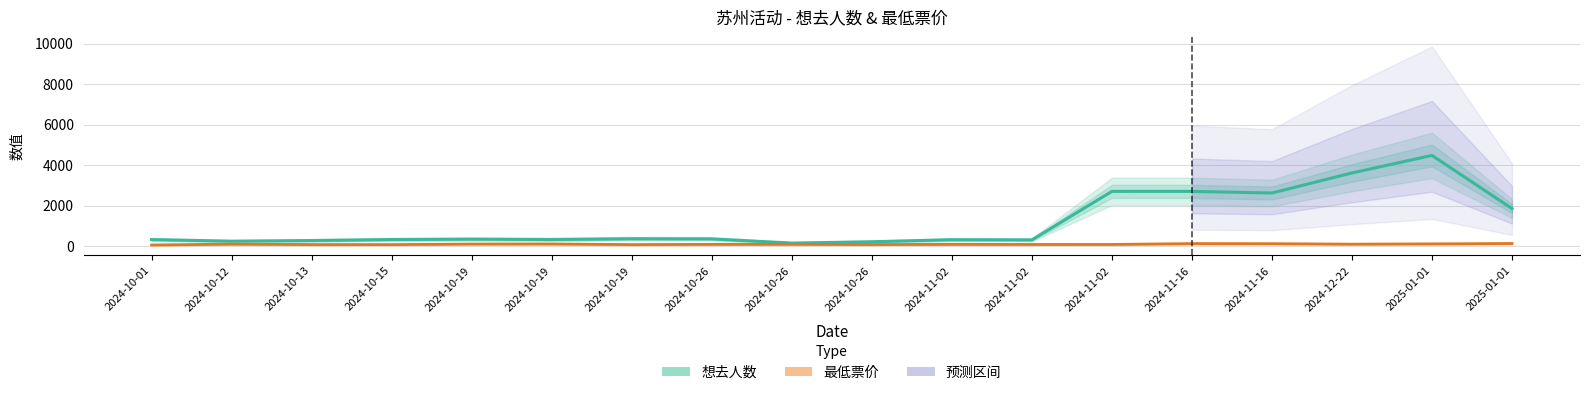

The 想去人数 series shows 326.8 at 2024-10-15. True or false?

True